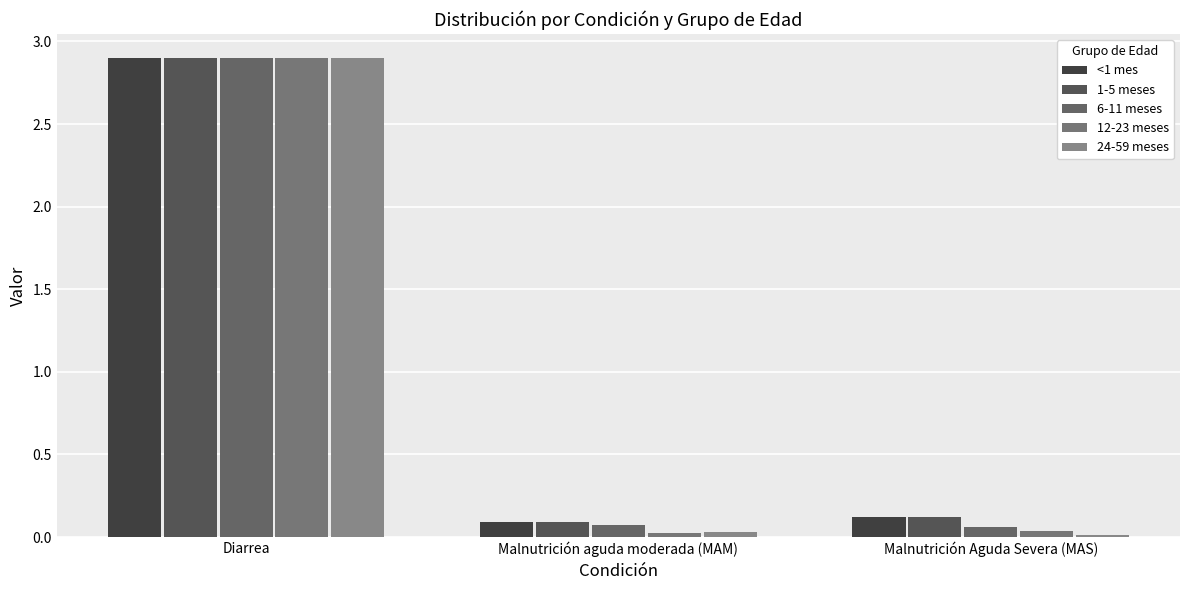

True or false: <1 mes has a value of 2.9 at Diarrea.

True